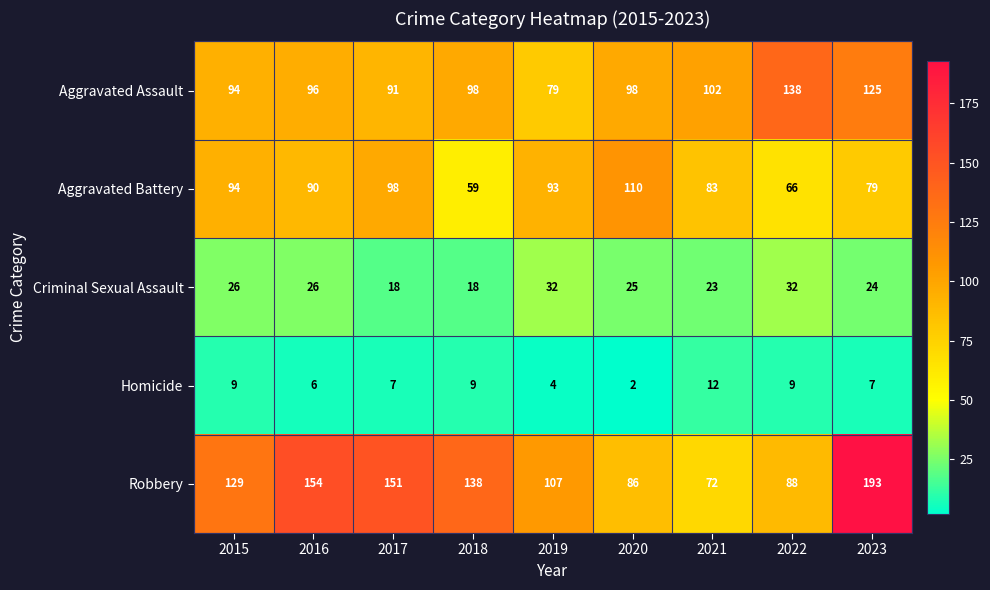

The value of Homicide at 2020 is 2. True or false?

True